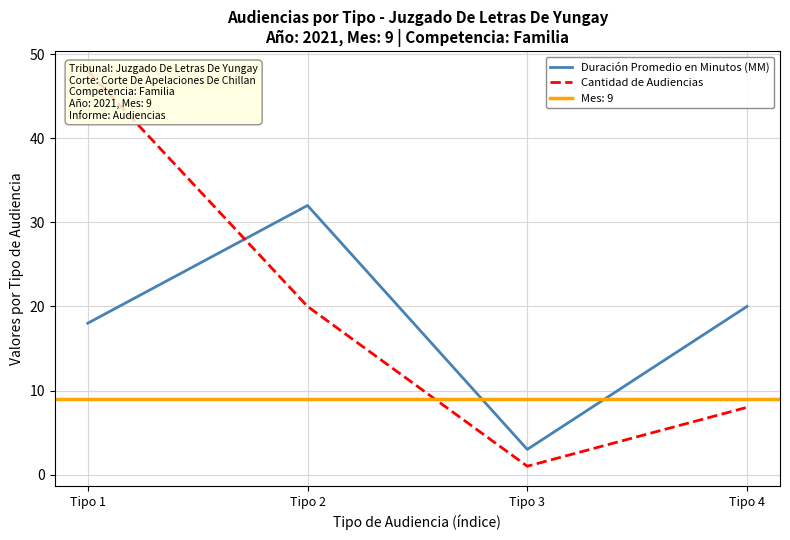

Reading left to right, transcribe all the data shown in this chart.

Duración Promedio en Minutos (MM): Tipo 1=18	Tipo 2=32	Tipo 3=3	Tipo 4=20
Cantidad de Audiencias: Tipo 1=48	Tipo 2=20	Tipo 3=1	Tipo 4=8